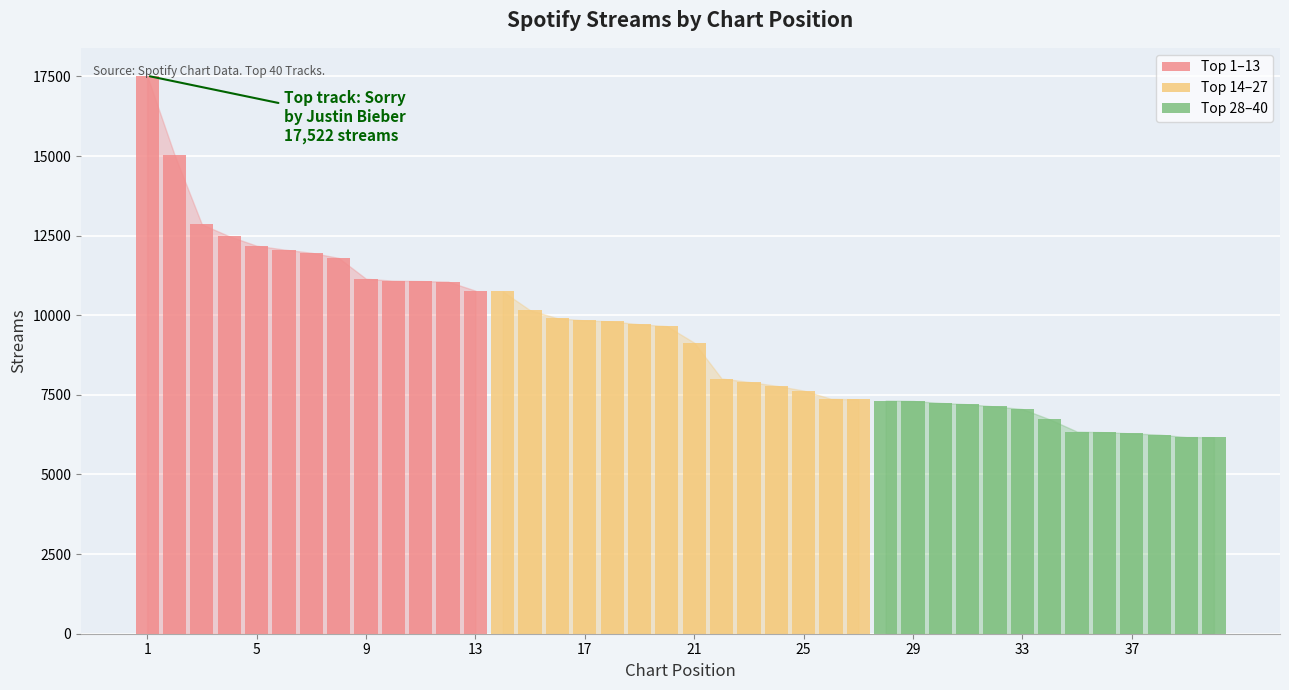

Which label corresponds to the largest value in the chart?

1